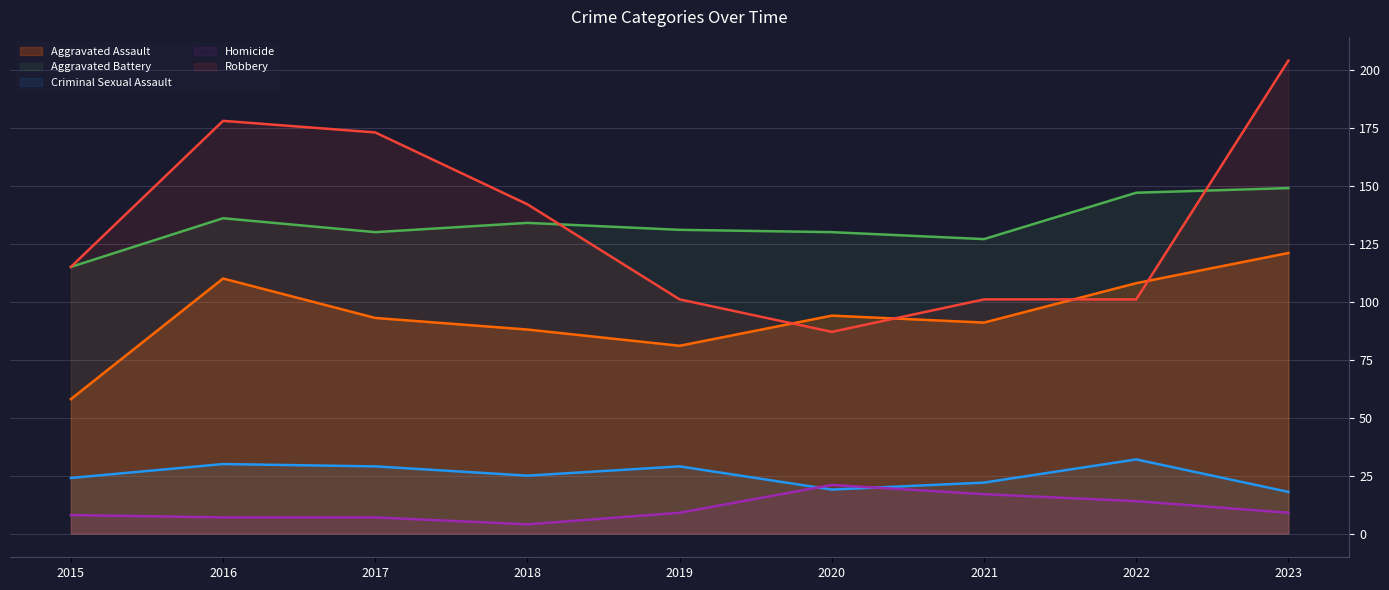

What is the difference between the maximum and minimum values in the Homicide series?

17